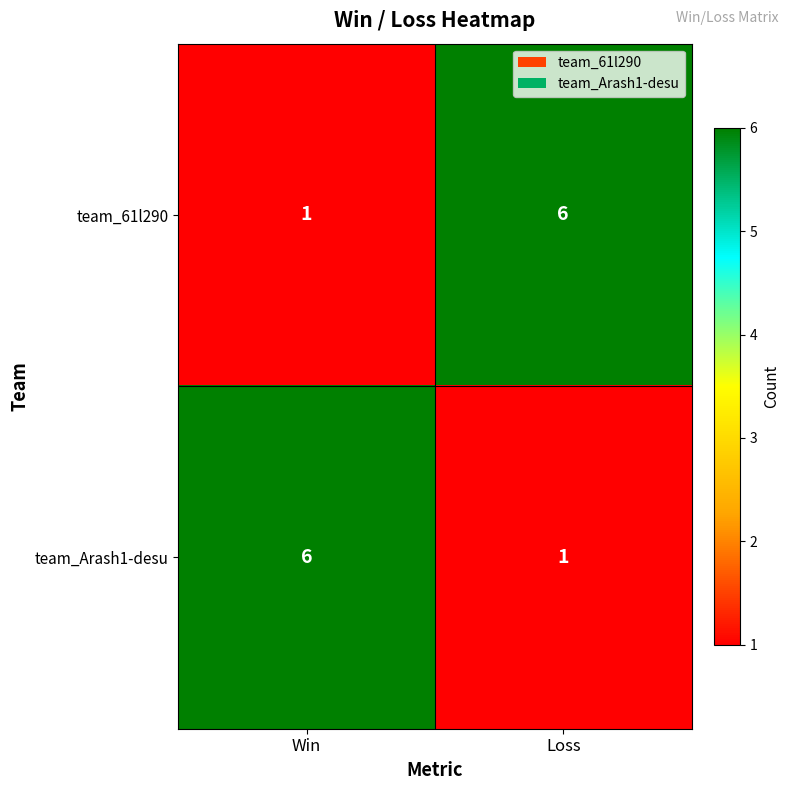

The team_Arash1-desu series shows 8 at Win. True or false?

False